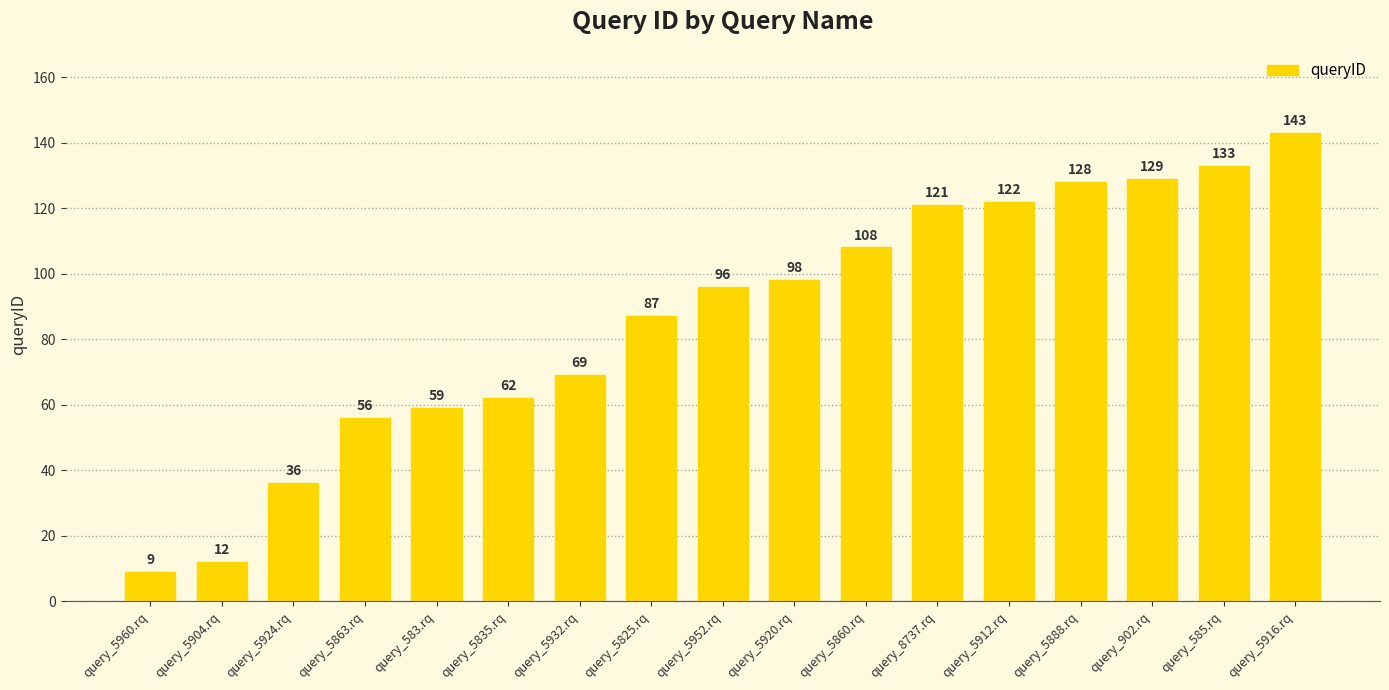

How many data points does each series have?

17